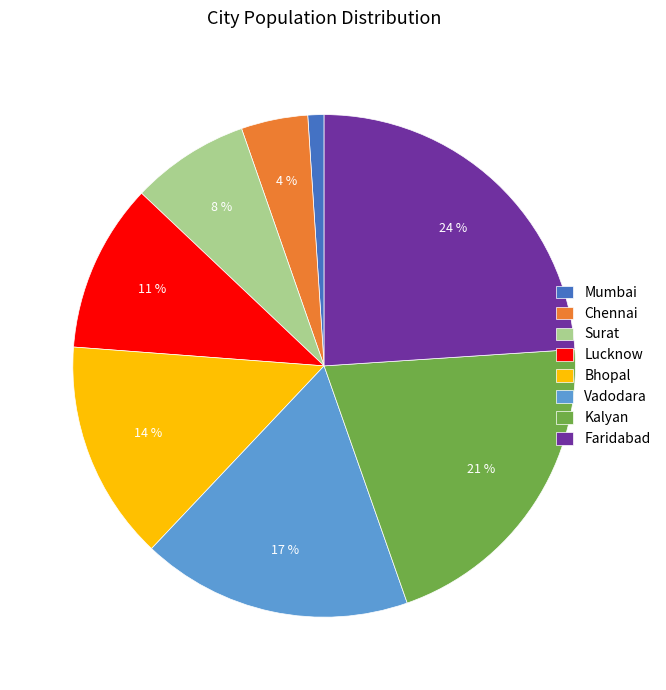

What is the ratio of the value at Kalyan to the value at Vadodara?

1.2